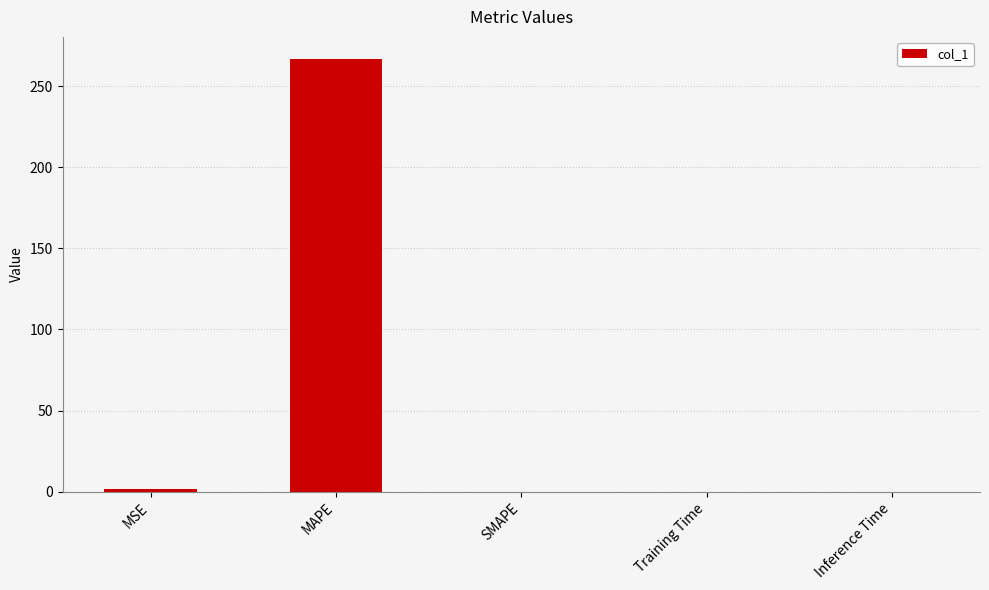

What is the greatest value displayed?

266.9